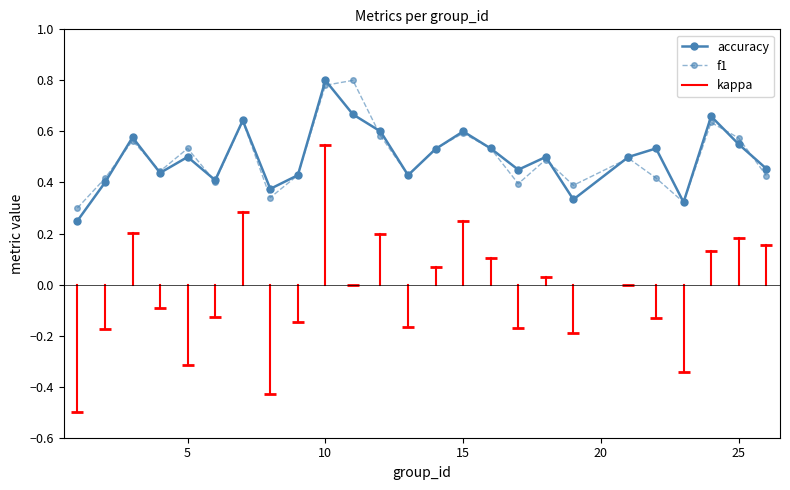

How many interior local valleys does the accuracy series have?

7